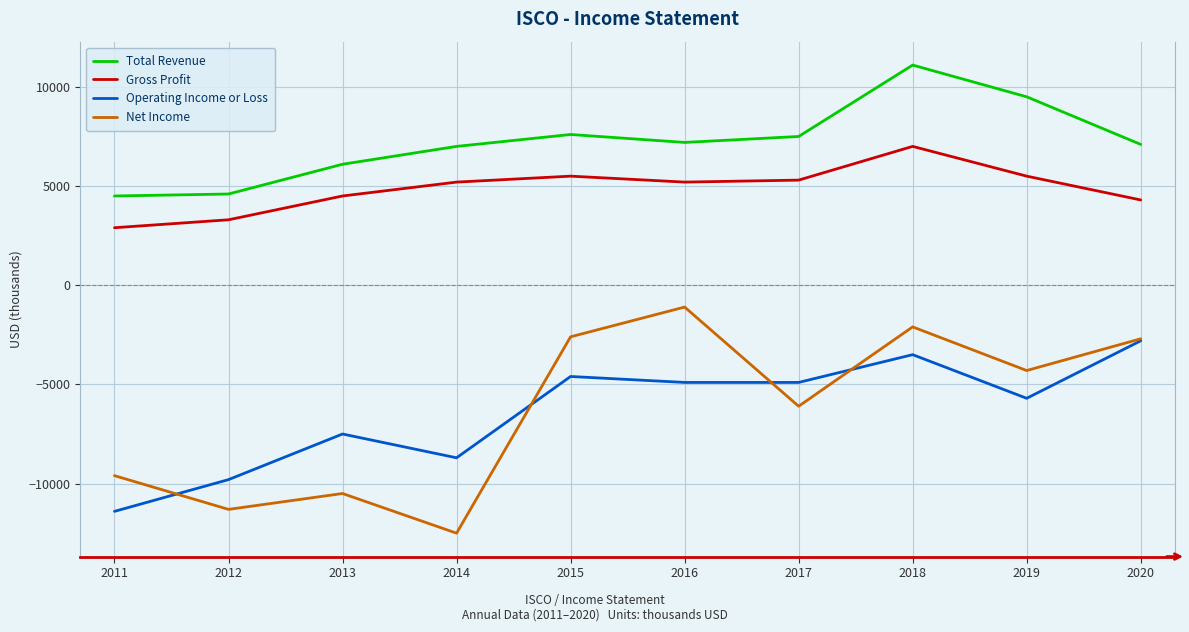

Rank the series by their maximum value, from lowest to highest.

Operating Income or Loss, Net Income, Gross Profit, Total Revenue